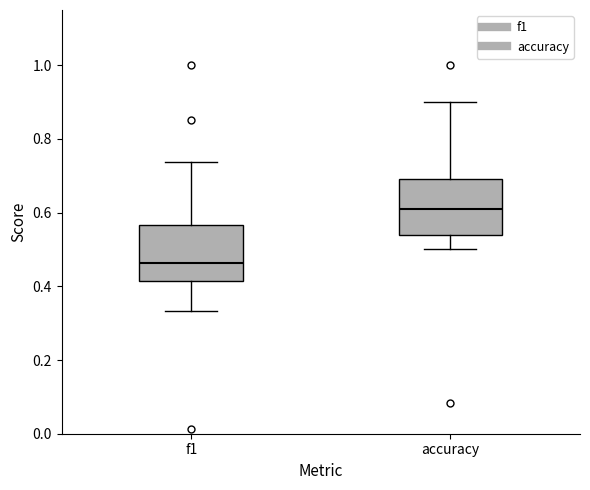

Where is the lower edge of the box for f1 on the y-axis? The values are not printed on the chart, so give them approximately, as read against the axis.

0.42